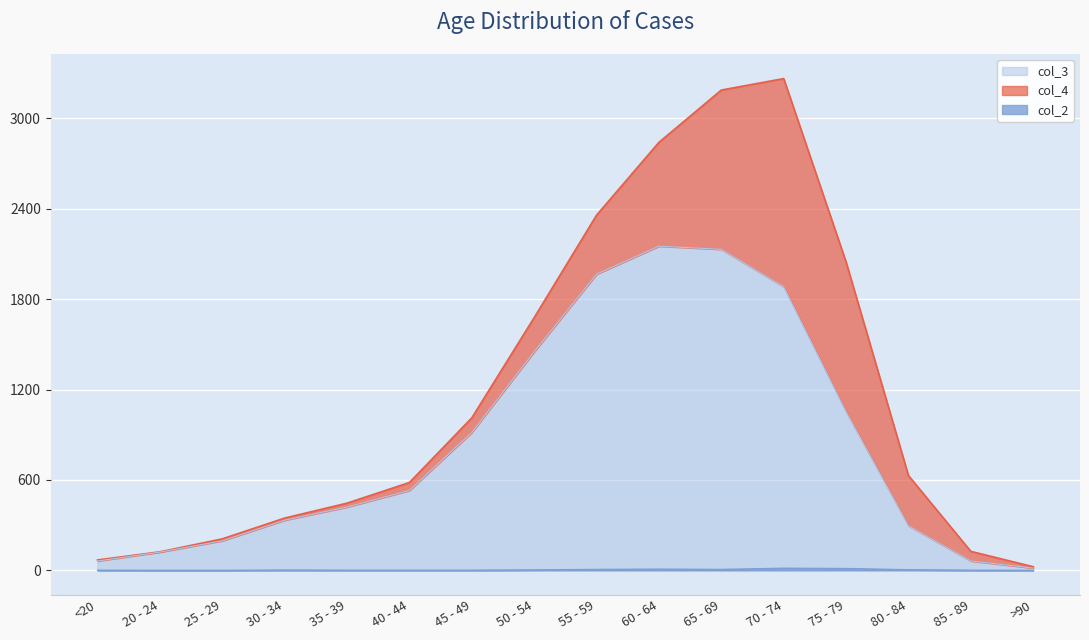

What is the spread (max minus min) of values at 45 - 49?

914